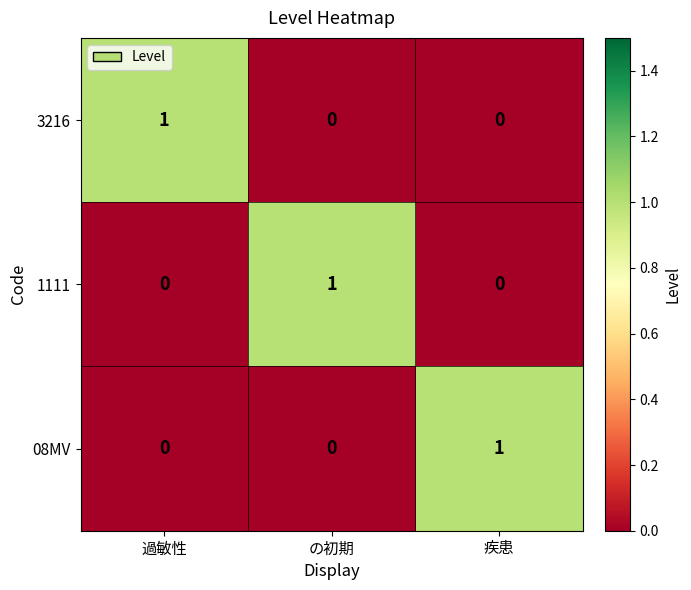

Count the 1111 values in the range 0 to 1.

3